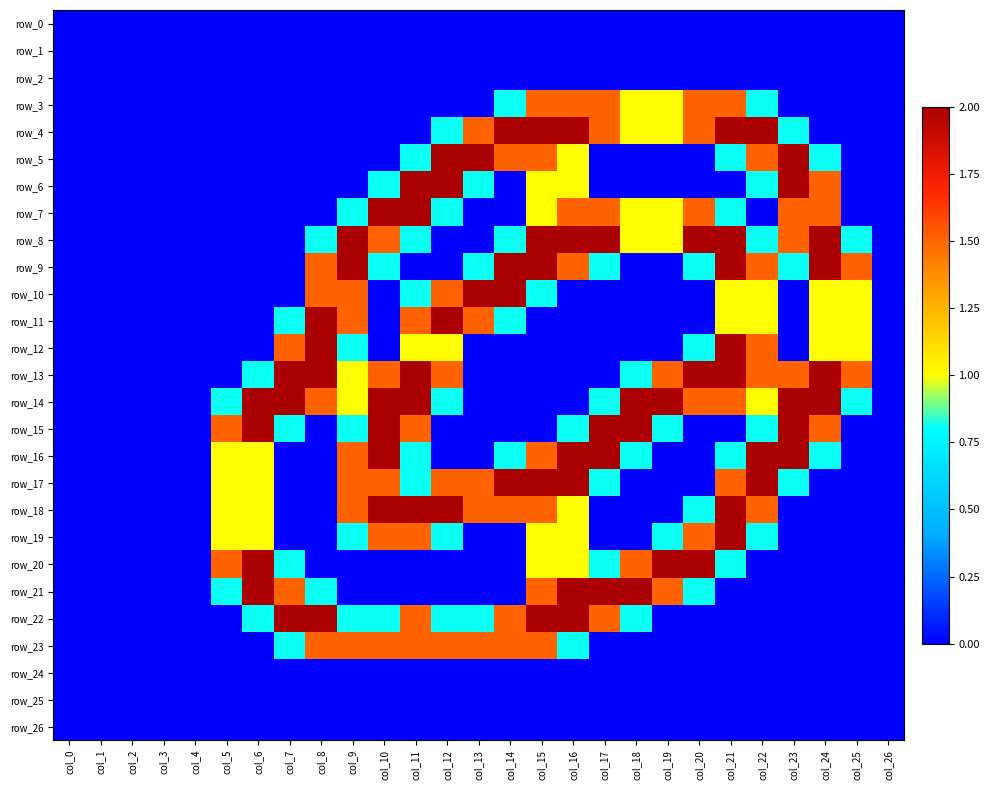

The row_17 series shows 0.0 at col_3. True or false?

True